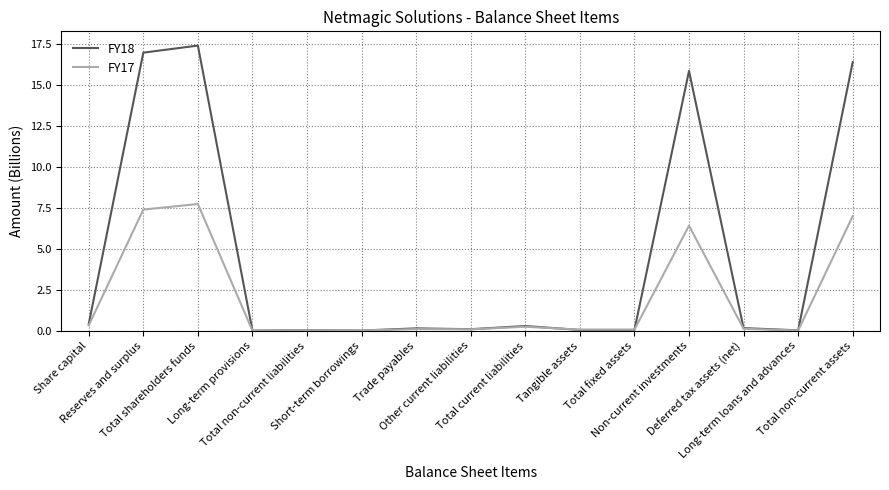

Which series has the largest total across all categories?

FY18